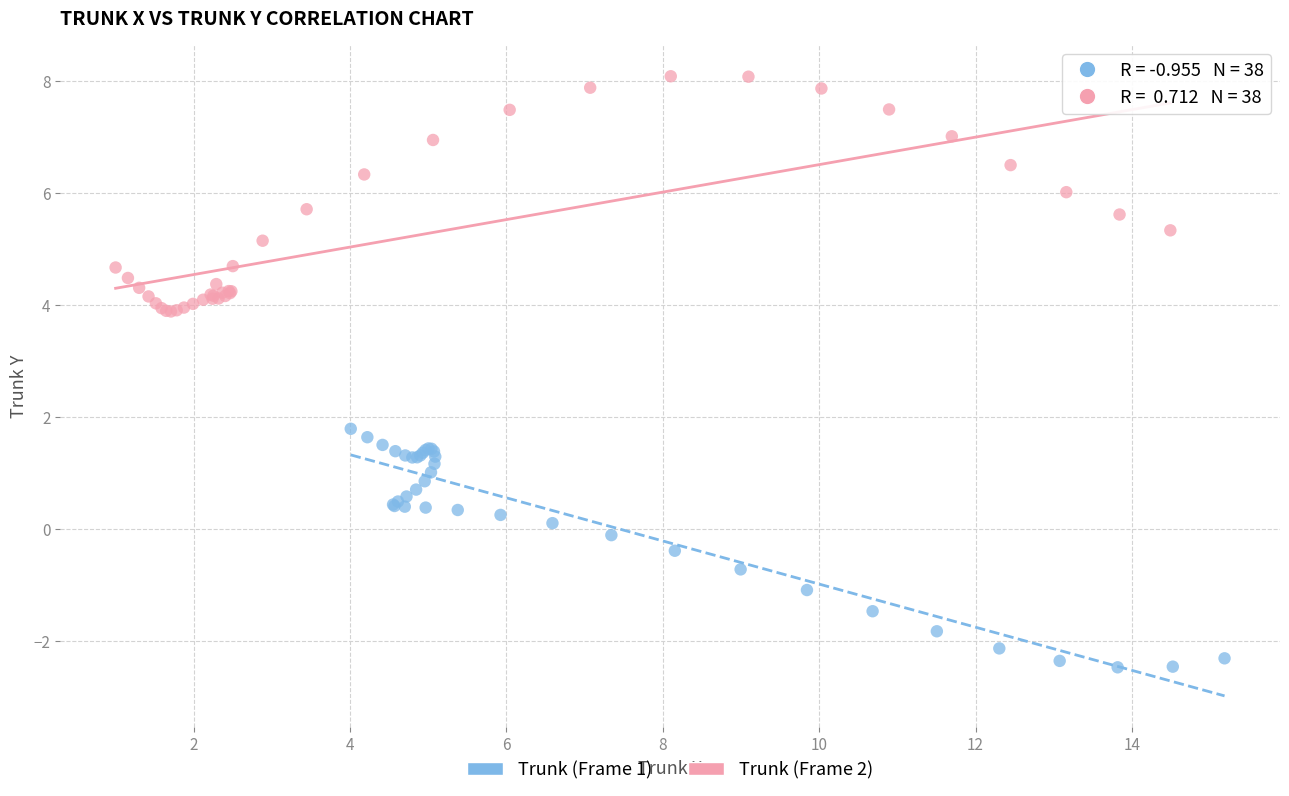

Which series contains the highest Y value?

Trunk (Frame 2)